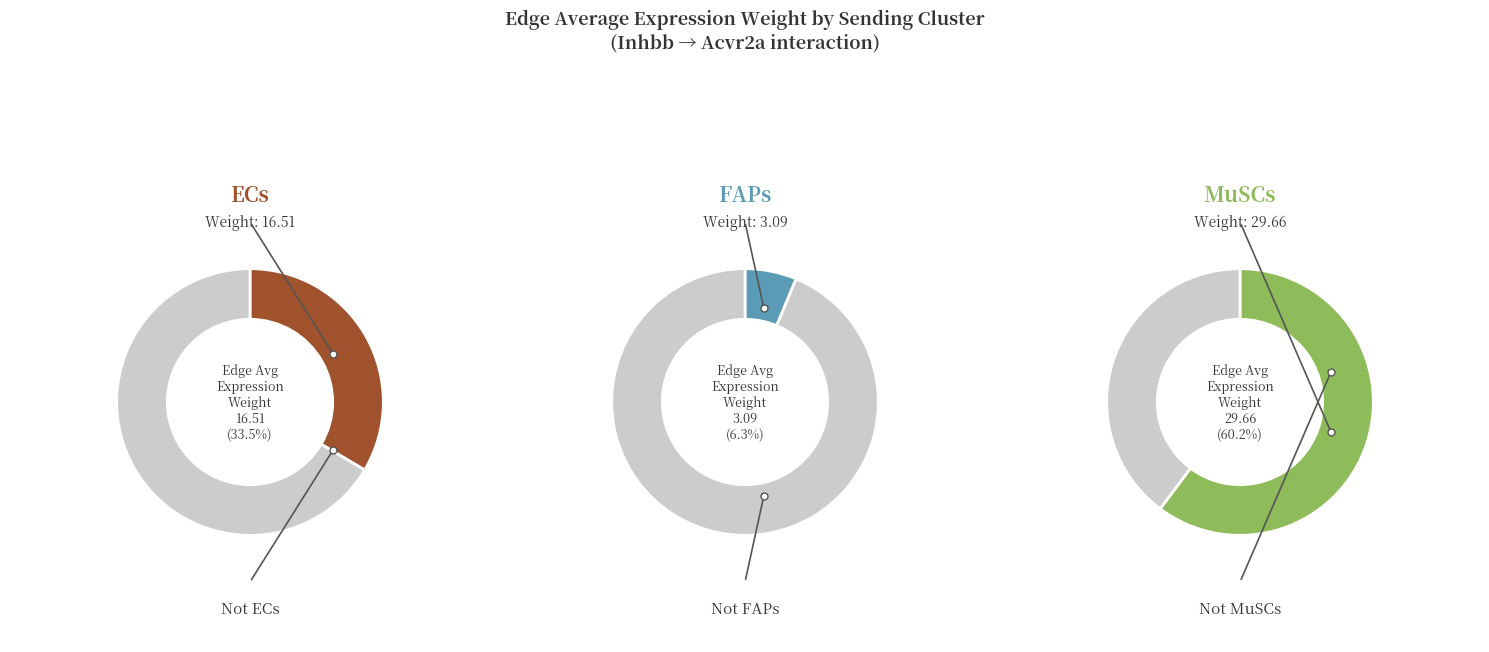

What percentage is NOT represented by MuSCs?

39.8%